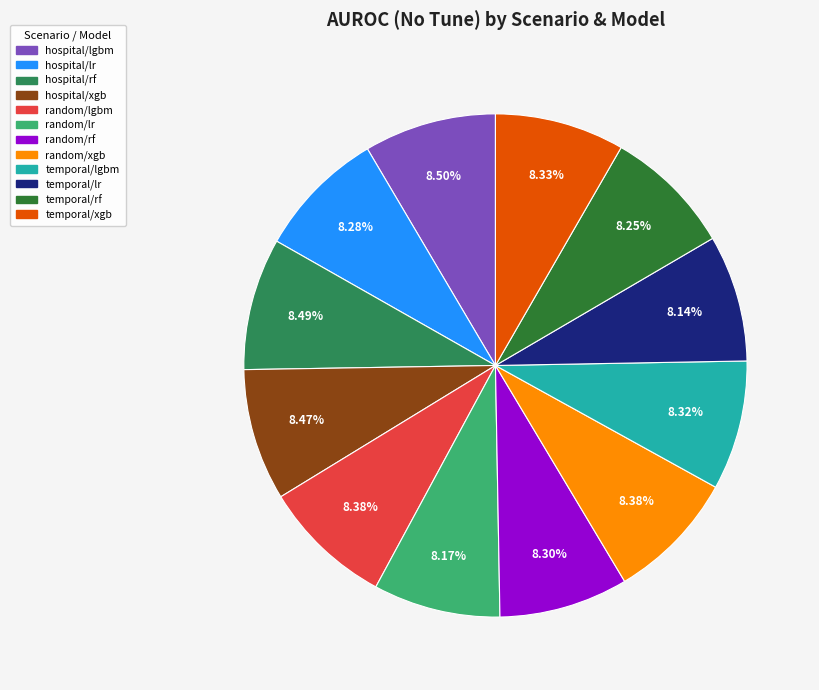

Rank the categories by value from highest to lowest.

hospital/lgbm, hospital/rf, hospital/xgb, random/xgb, random/lgbm, temporal/xgb, temporal/lgbm, random/rf, hospital/lr, temporal/rf, random/lr, temporal/lr